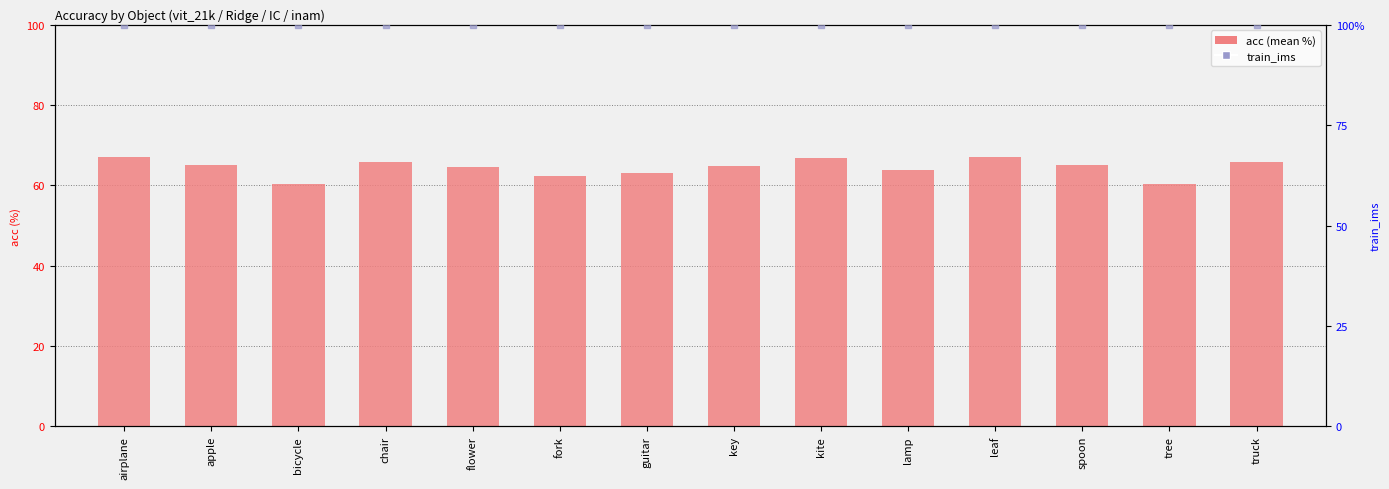

What are all the series names shown in the legend?

acc (mean %), train_ims